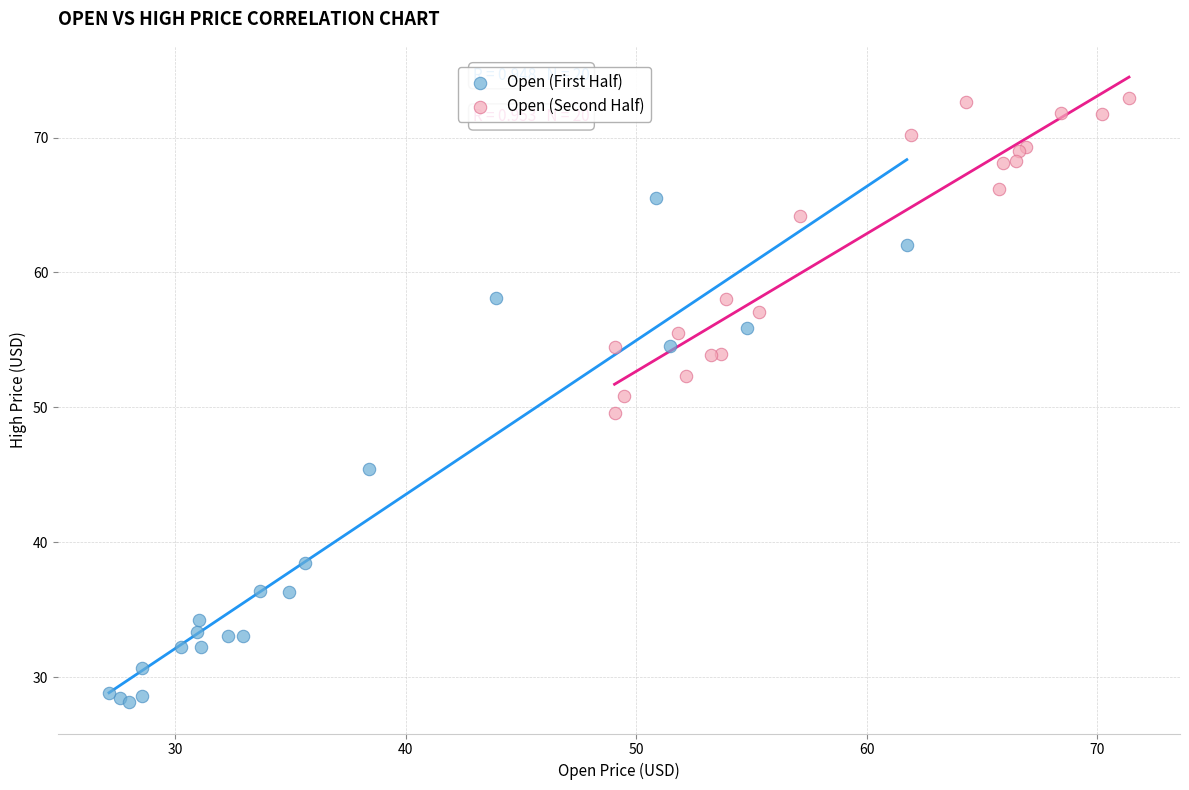

Which series contains the lowest Y value?

Open (First Half)